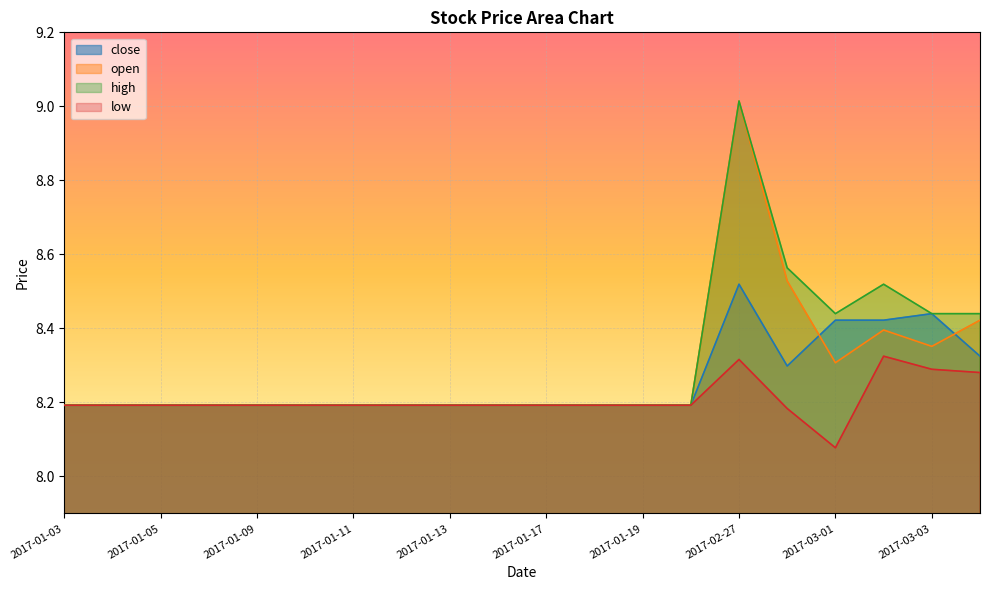

At which category is the sum across all series the highest?

2017-02-27